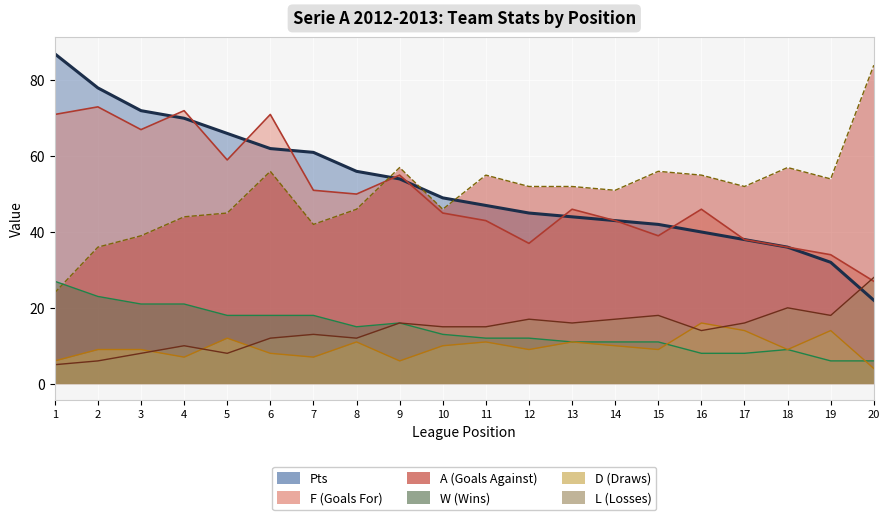

Is it true that L equals 24 at 14?

False